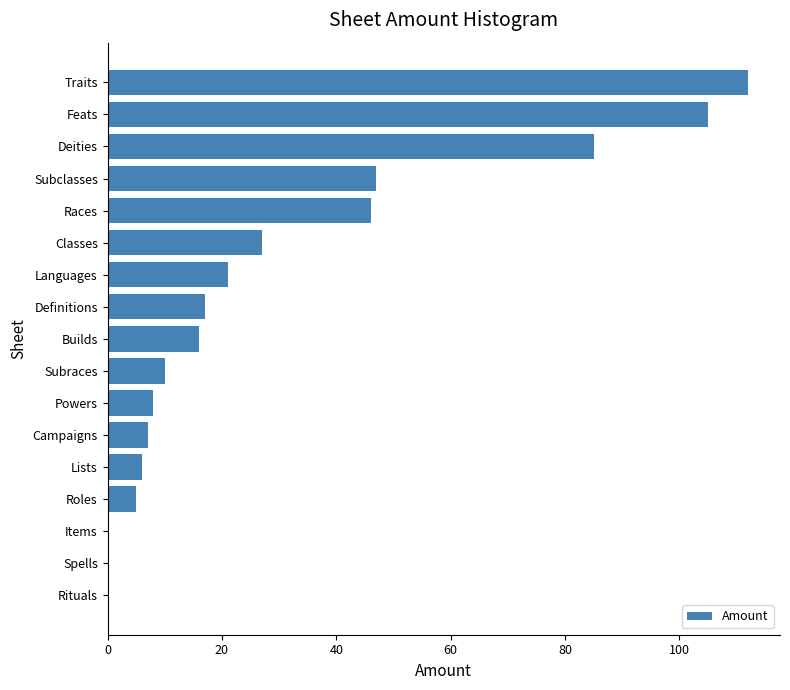

Reading top to bottom, extract all data points from this chart.

Traits=112	Feats=105	Deities=85	Subclasses=47	Races=46	Classes=27	Languages=21	Definitions=17	Builds=16	Subraces=10	Powers=8	Campaigns=7	Lists=6	Roles=5	Items=0	Spells=0	Rituals=0